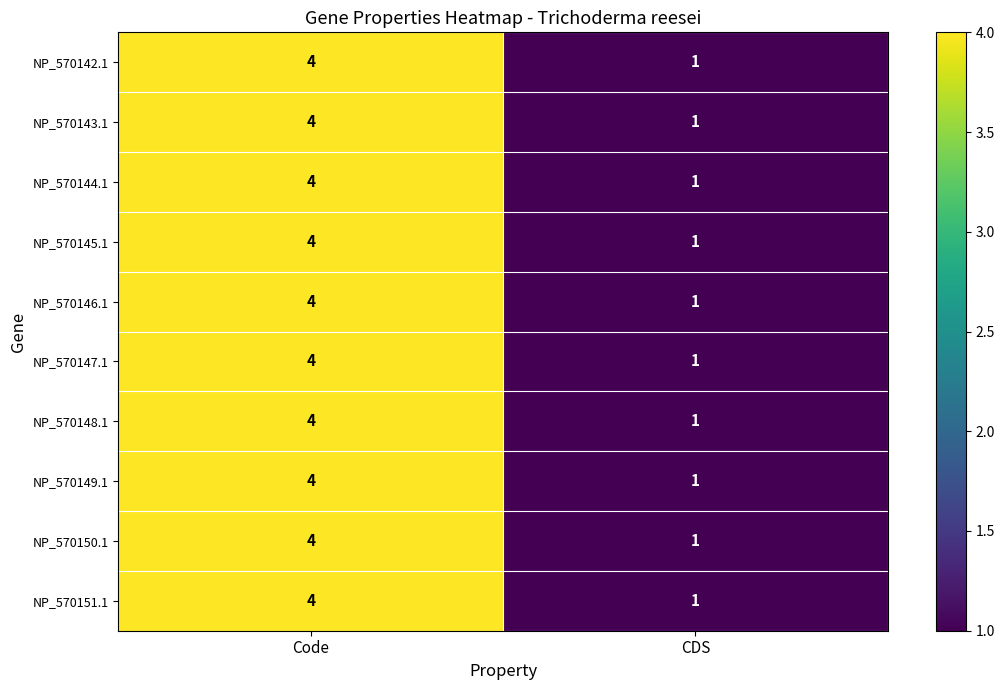

Is it true that NP_570151.1 equals 1 at CDS?

True